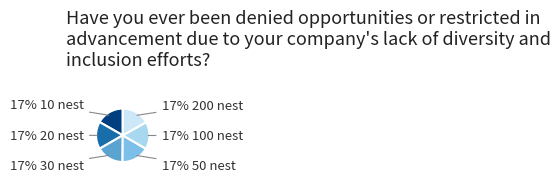

Approximately how many times larger is the value at 17% 100 nest compared to 17% 200 nest?

1.0